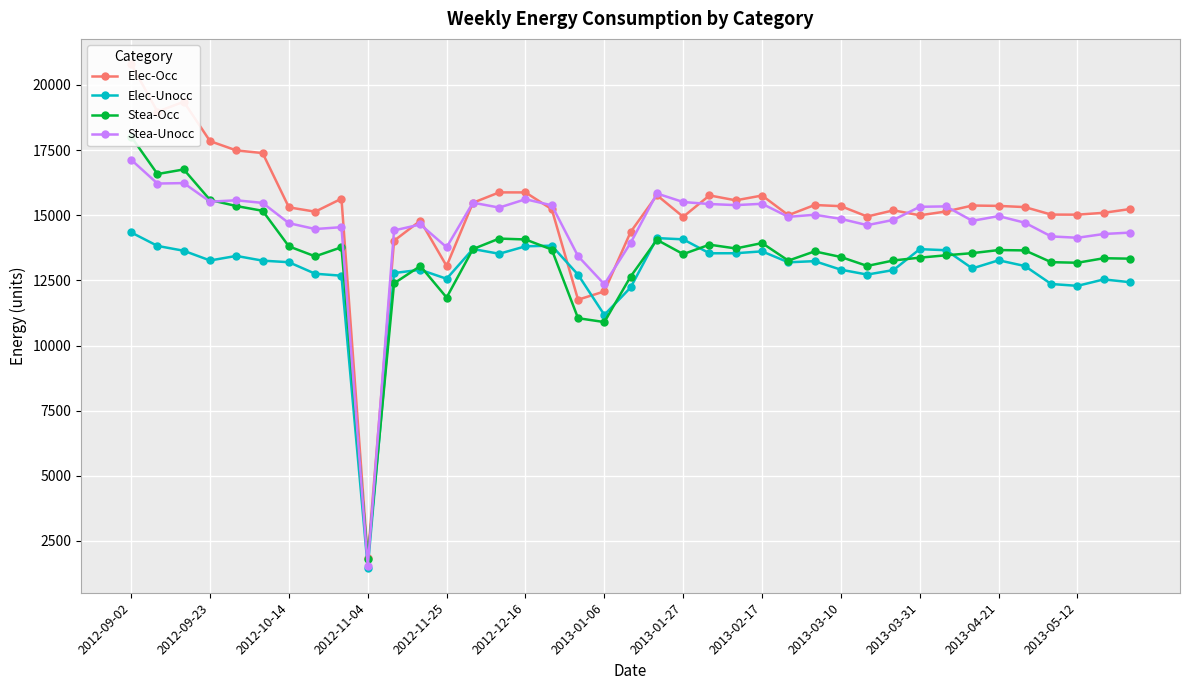

How many lines are shown in the chart?

4